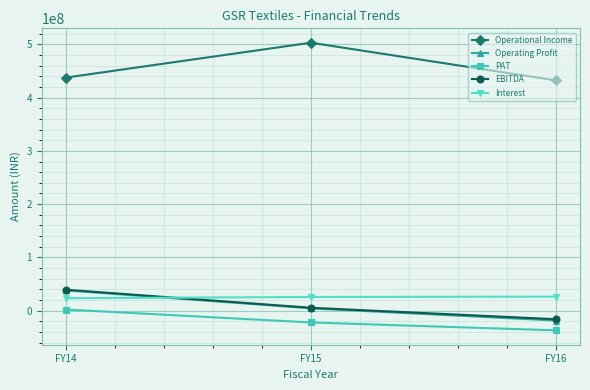

List the labels in order of PAT value, smallest first.

FY16, FY15, FY14